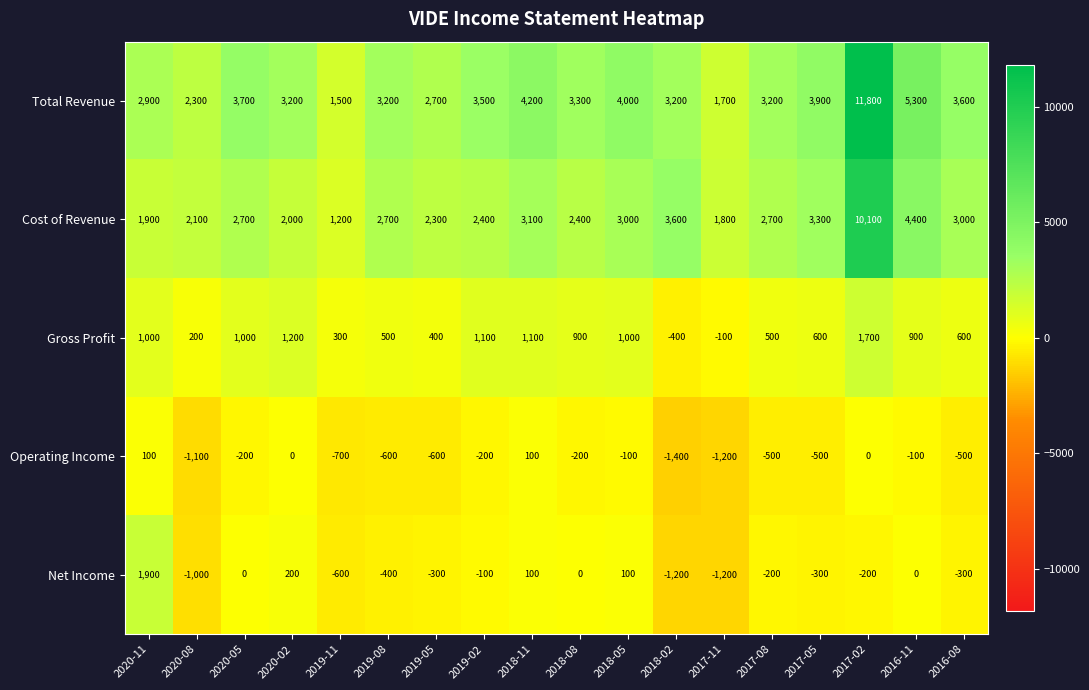

List the series in order of their peak value, lowest first.

Operating Income, Gross Profit, Net Income, Cost of Revenue, Total Revenue